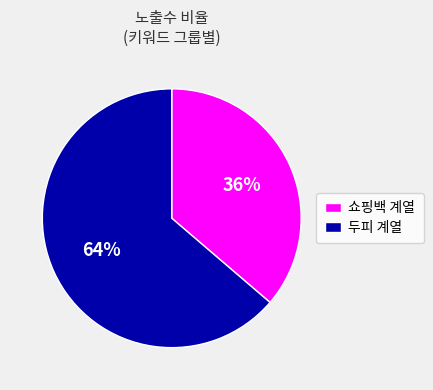

The 쇼핑백 계열 slice represents 36% of the pie. True or false?

True